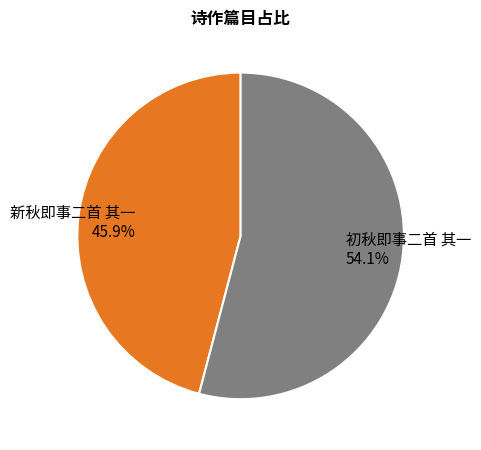

Count the number of slices in the pie.

2